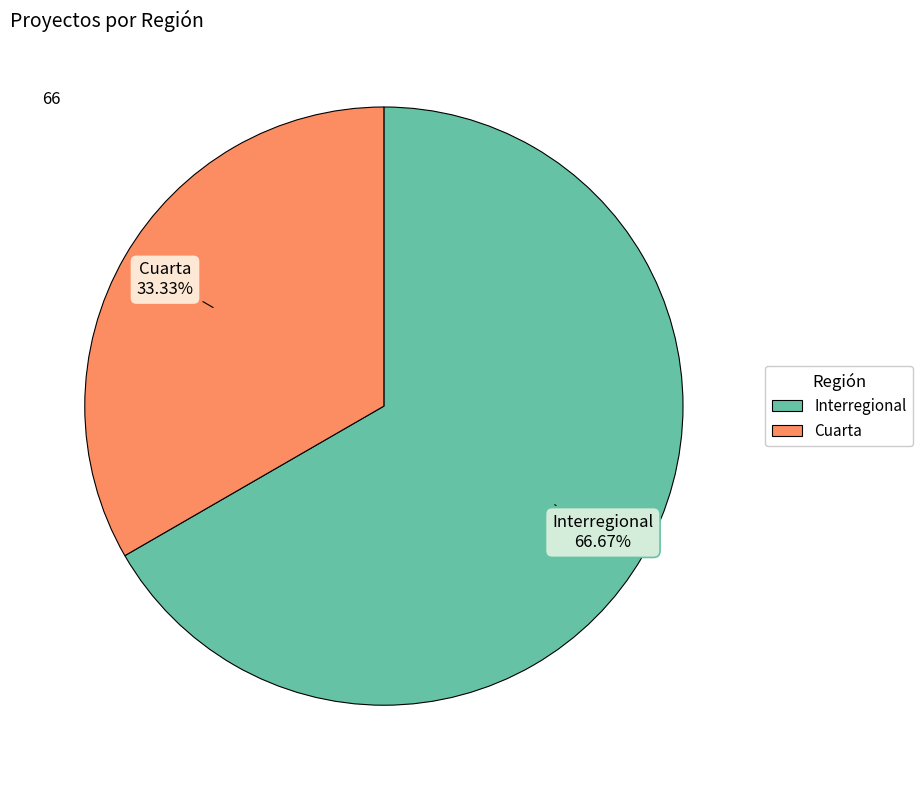

Which category accounts for the majority?

Interregional